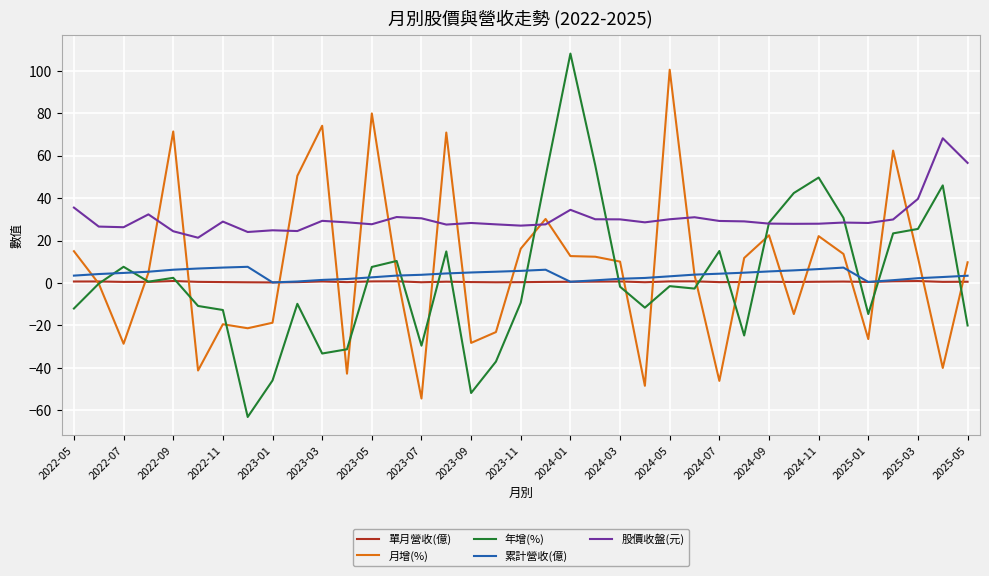

Which series has the largest range (max minus min)?

年增(%)